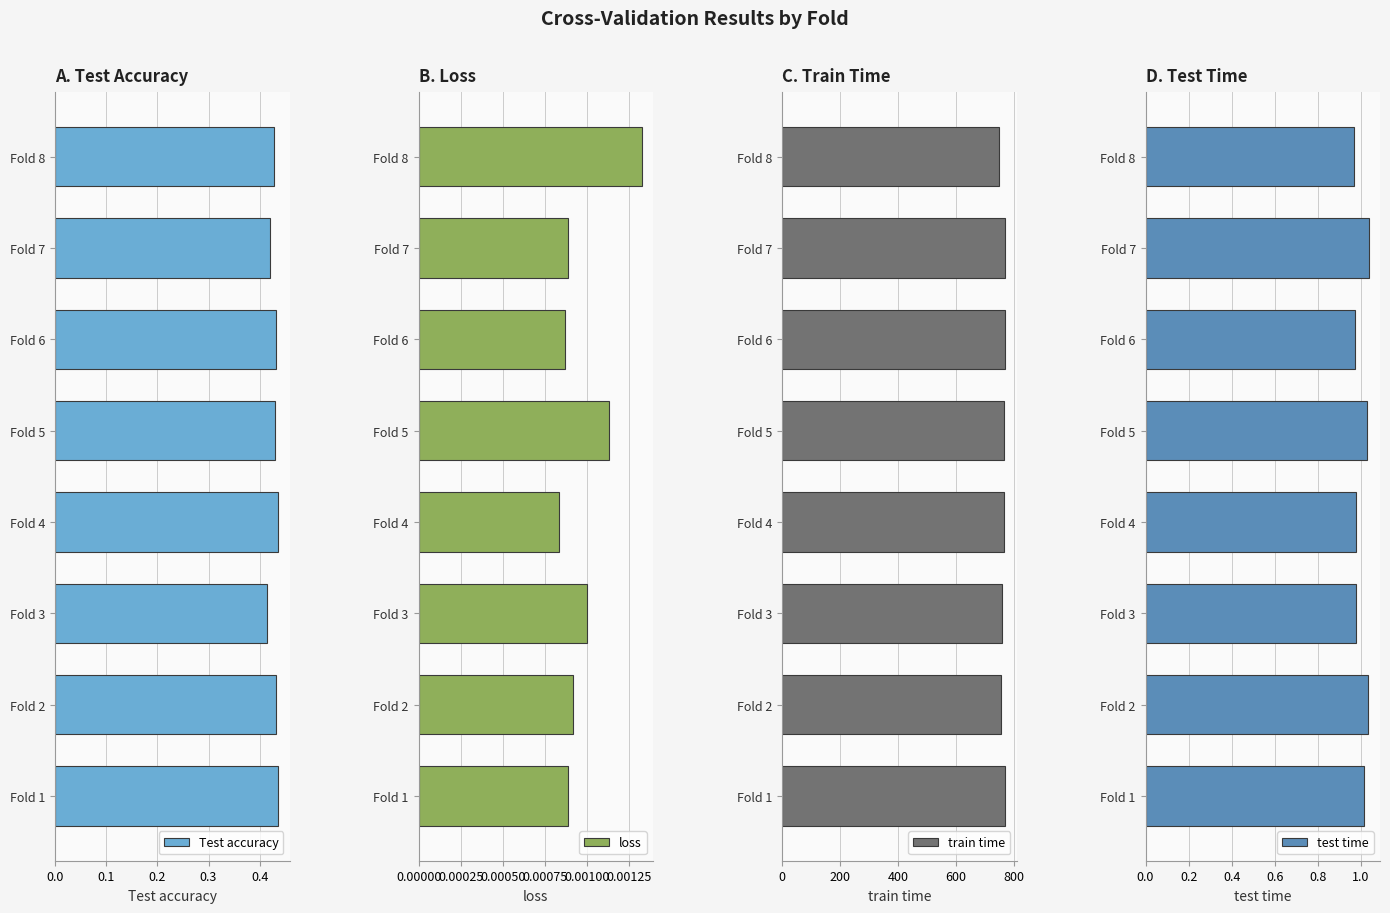

The Test accuracy series shows 0.6 at Fold 7. True or false?

False